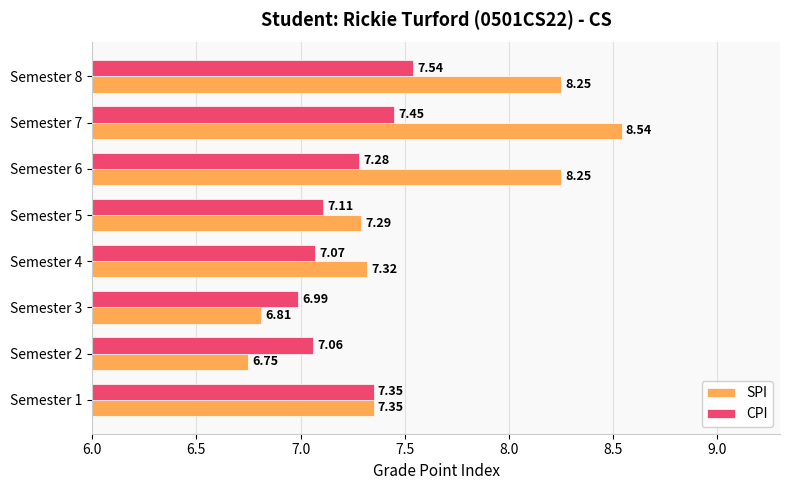

Rank the series by their maximum value, from lowest to highest.

CPI, SPI